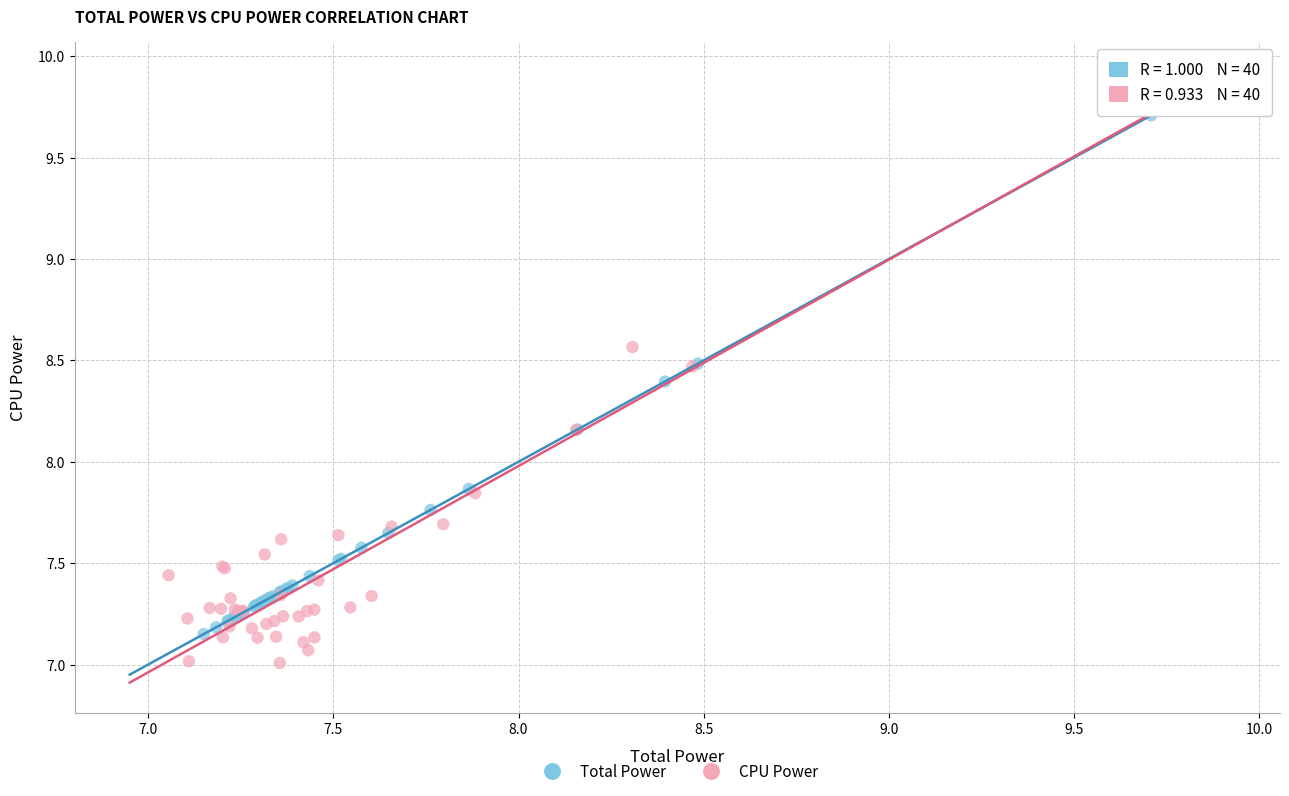

Which series has the largest Y range (max minus min)?

CPU Power